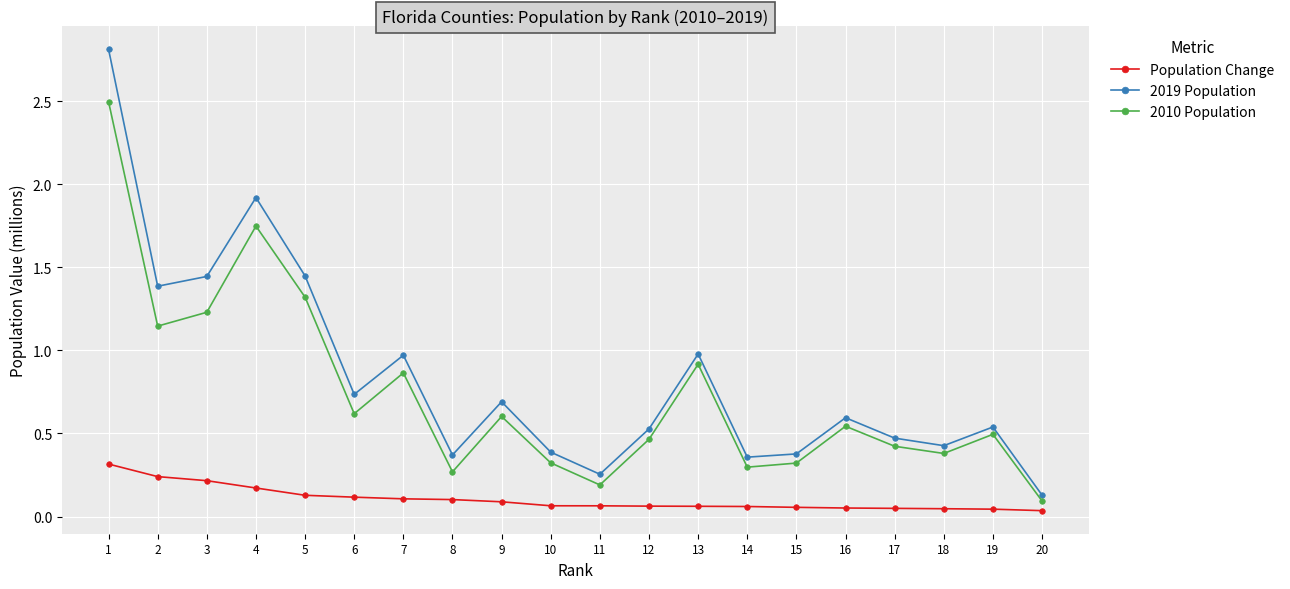

At which category is the sum across all series the highest?

1